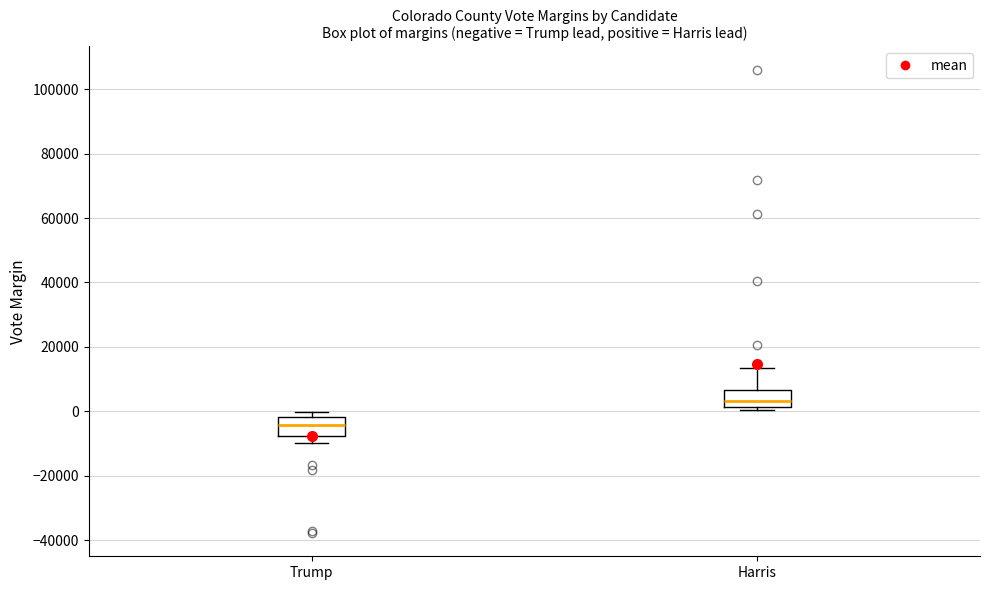

Where does the upper whisker of the box for Harris end on the y-axis? The values are not printed on the chart, so give them approximately, as read against the axis.

14000